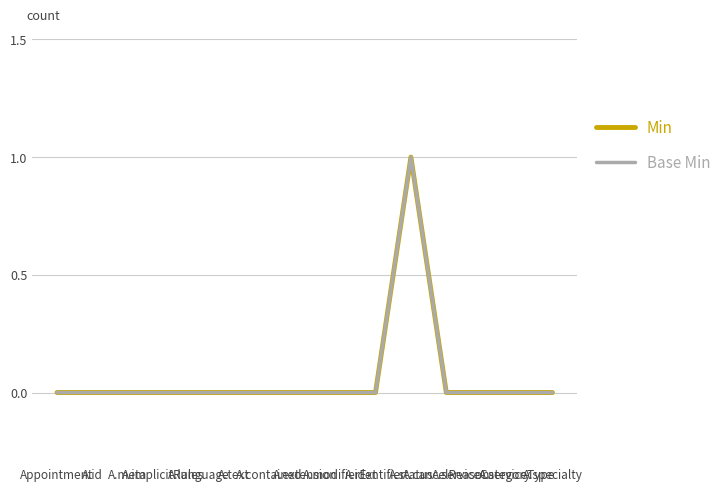

Where is Min nearest to the value 0?

Appointment